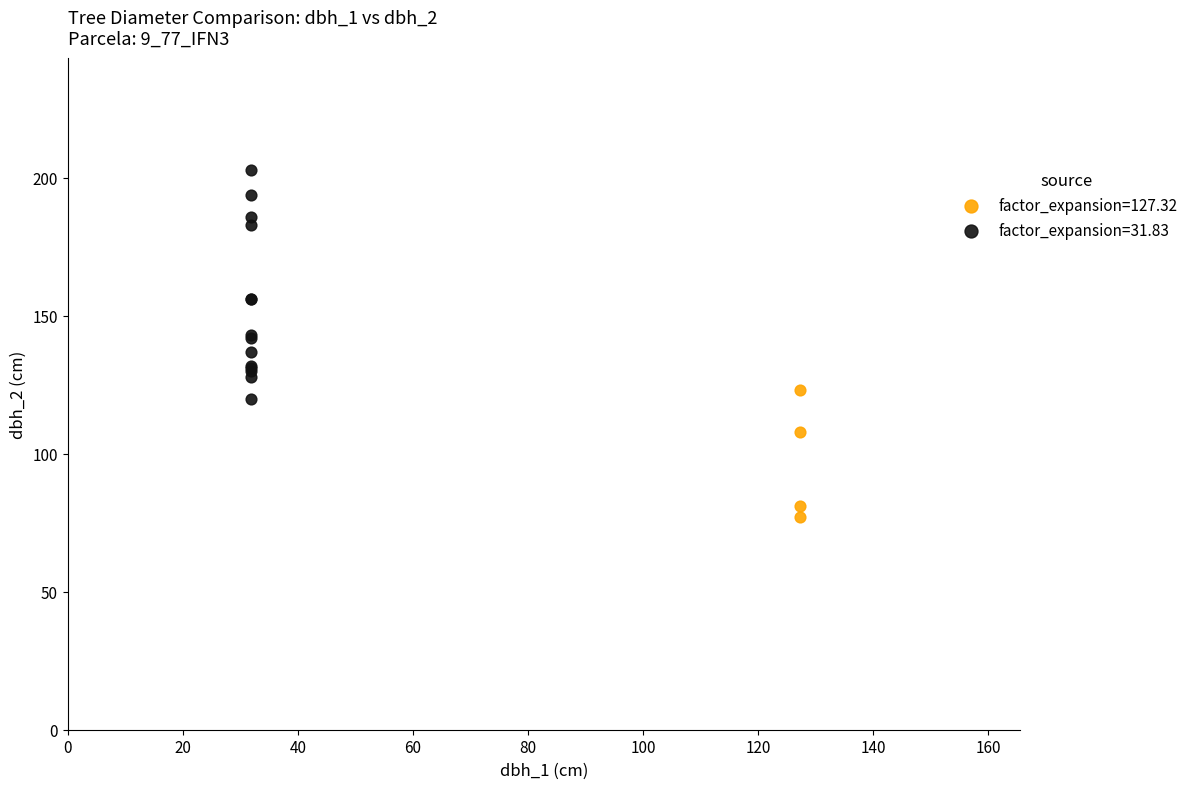

Which series reaches the minimum Y coordinate?

factor_expansion=127.32